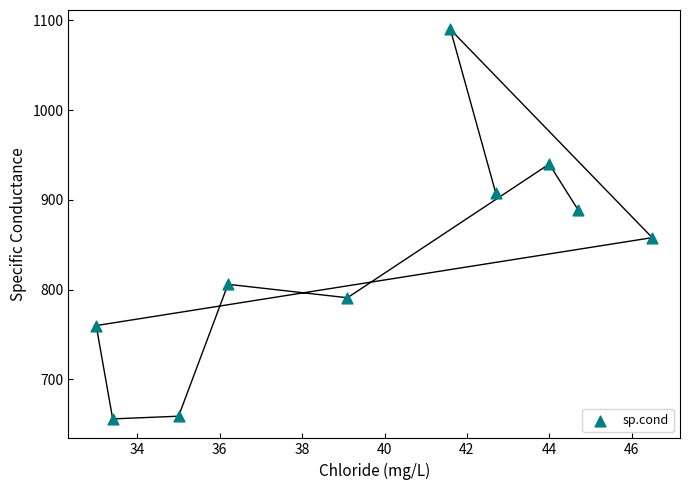

What is the range of Y values (max minus min)?

434